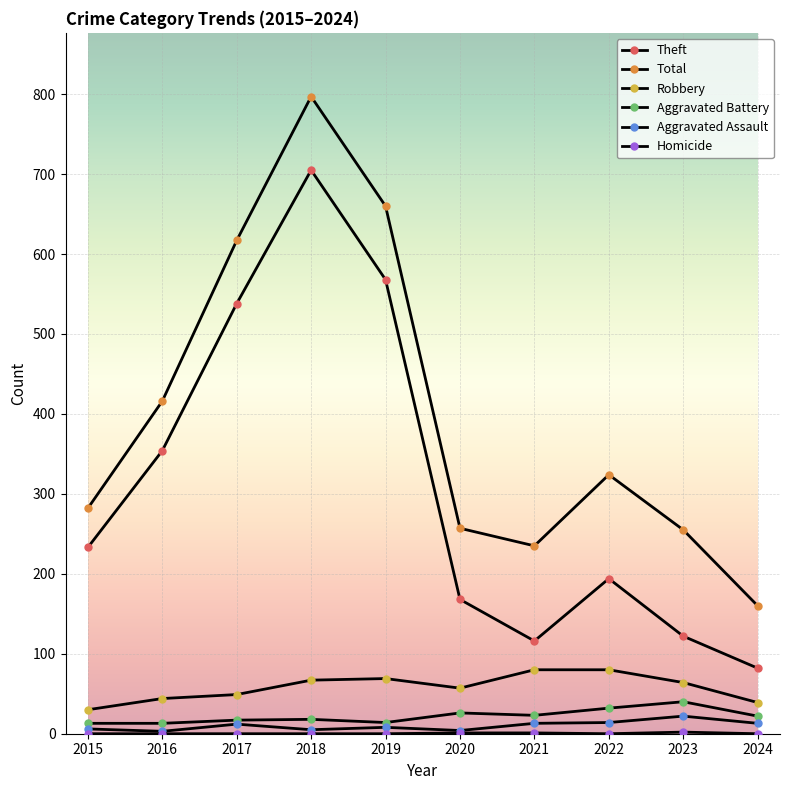

At how many categories does at least one series exceed 568?

3